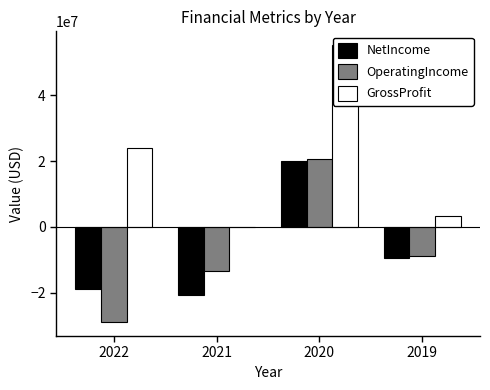

Where is GrossProfit nearest to the value 27618879?

2022